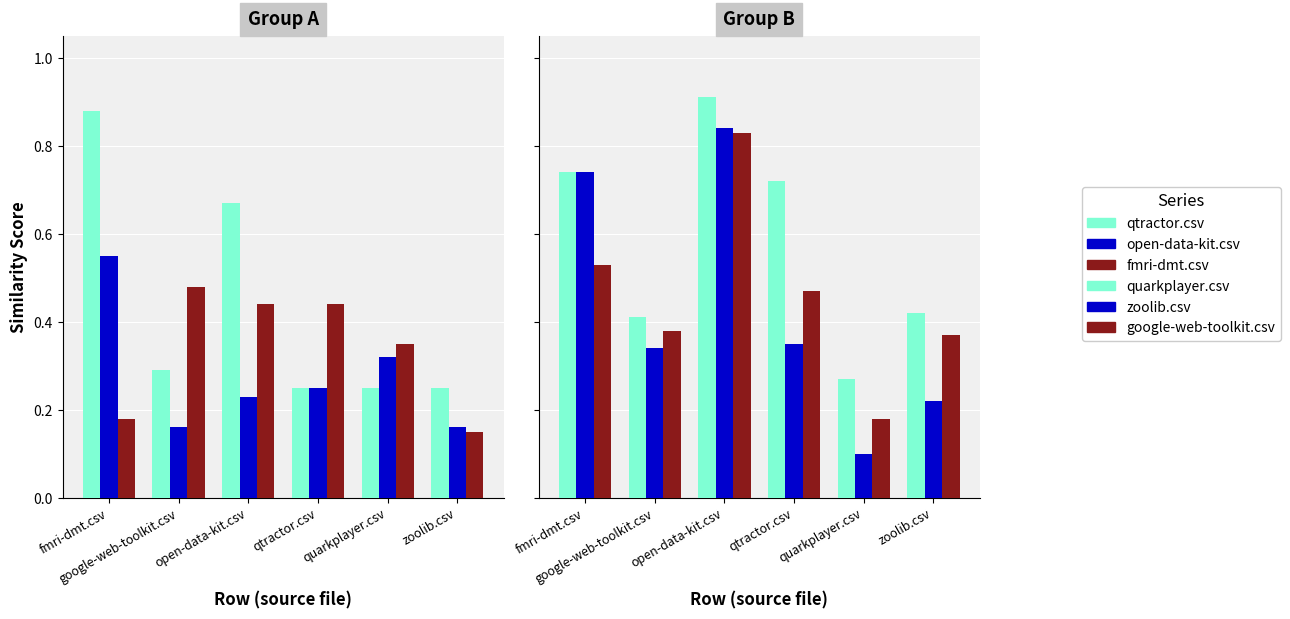

What is the total value across all series at quarkplayer.csv?

1.5